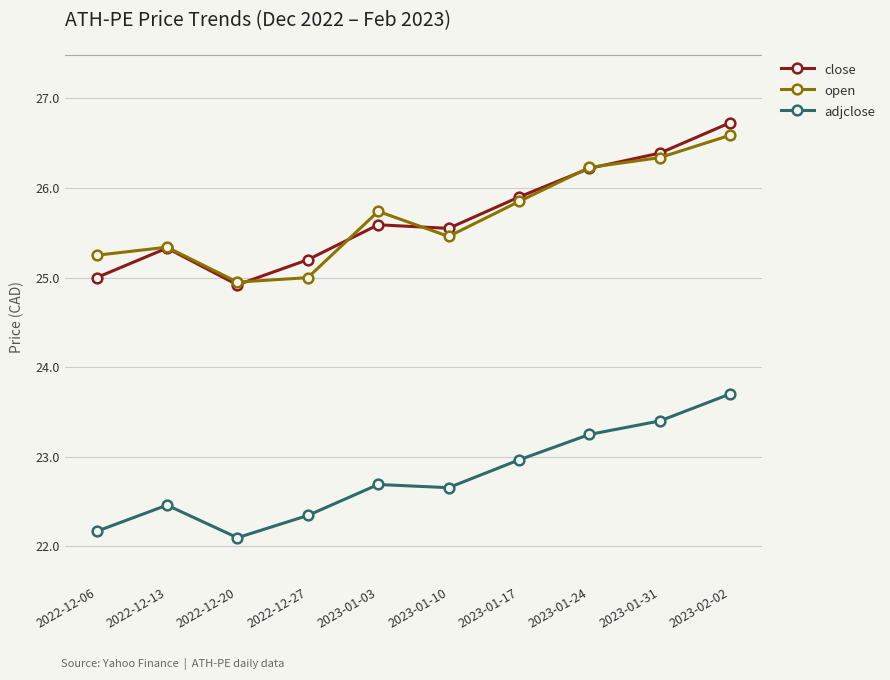

The value of open at 2022-12-13 is 25.3. True or false?

True